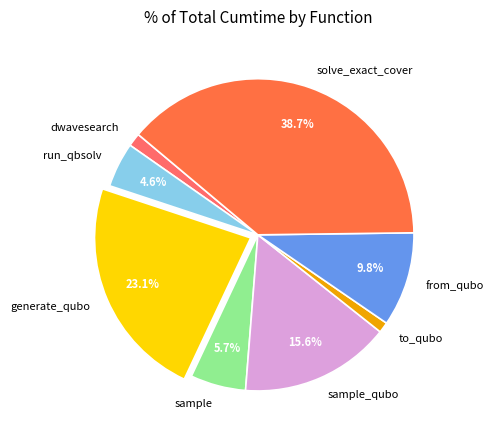

Which category has the biggest portion of the pie?

solve_exact_cover